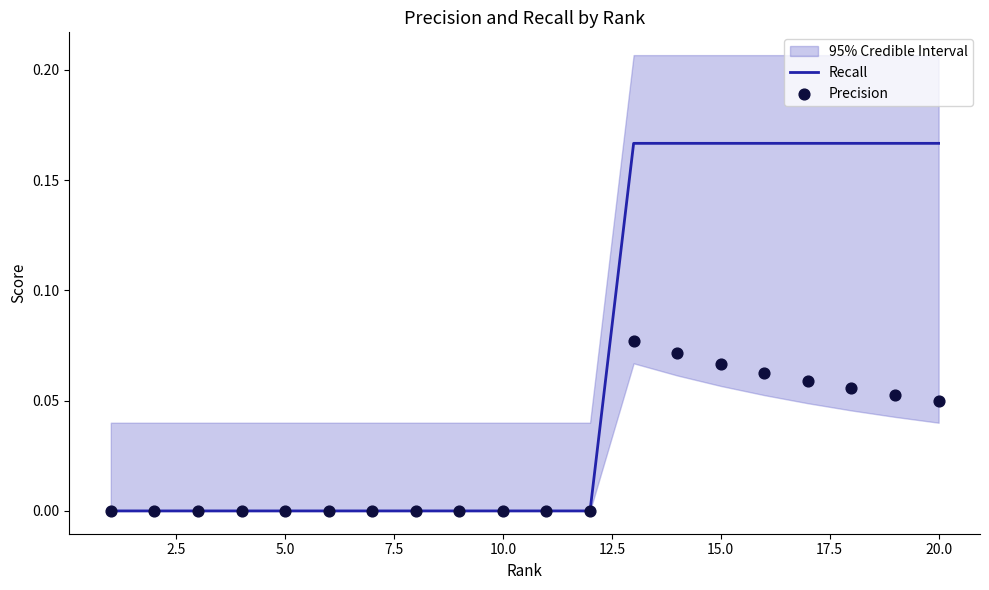

What are all the series names shown in the legend?

Recall, Precision